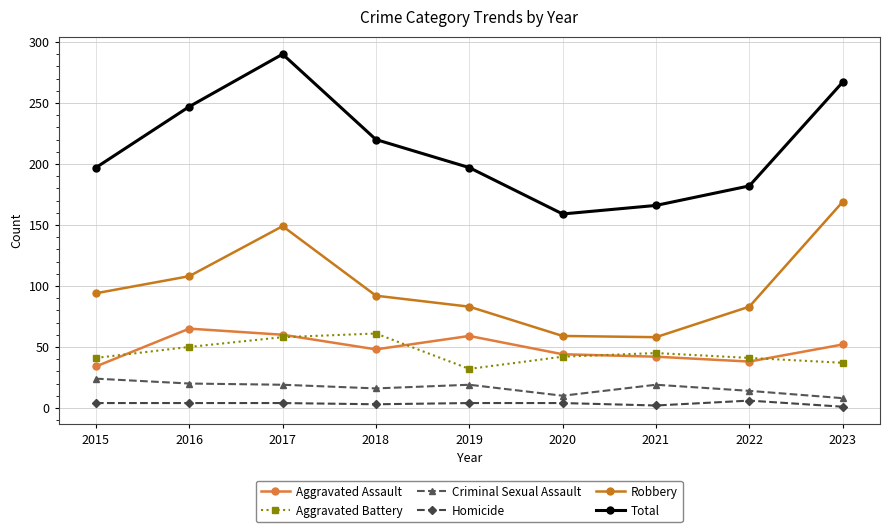

Where does the Criminal Sexual Assault series first go above 19?

2015